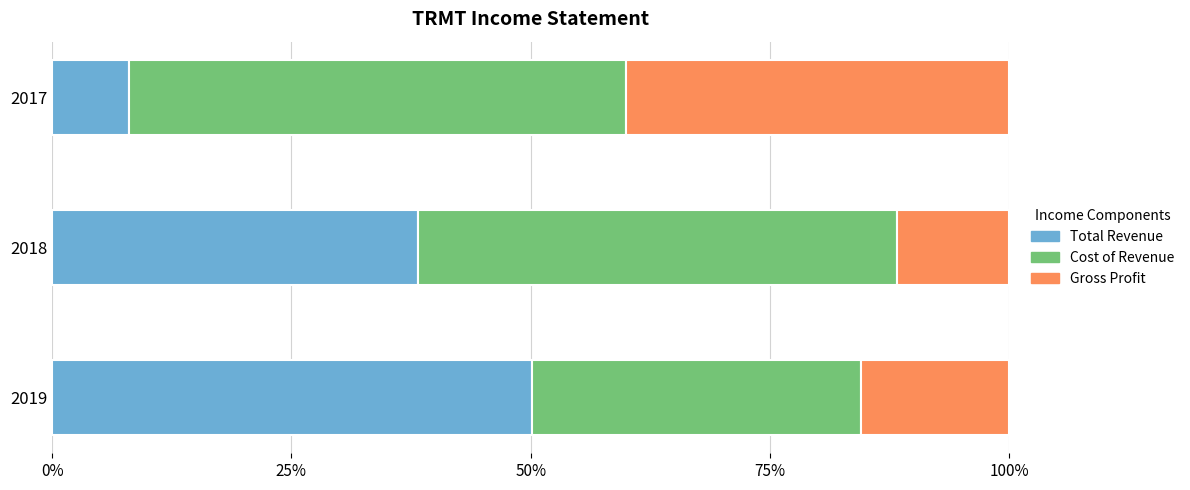

What is the total value across all series at 2017?

100.0